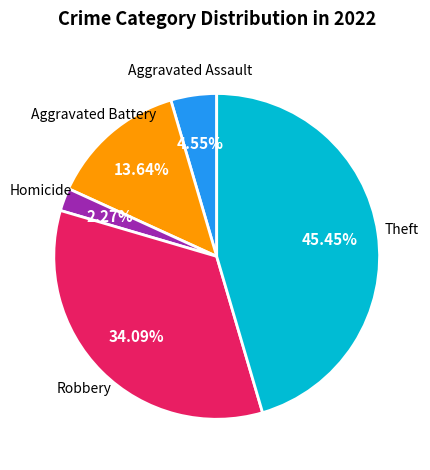

Do Robbery and Aggravated Assault together represent more than half of the pie?

No